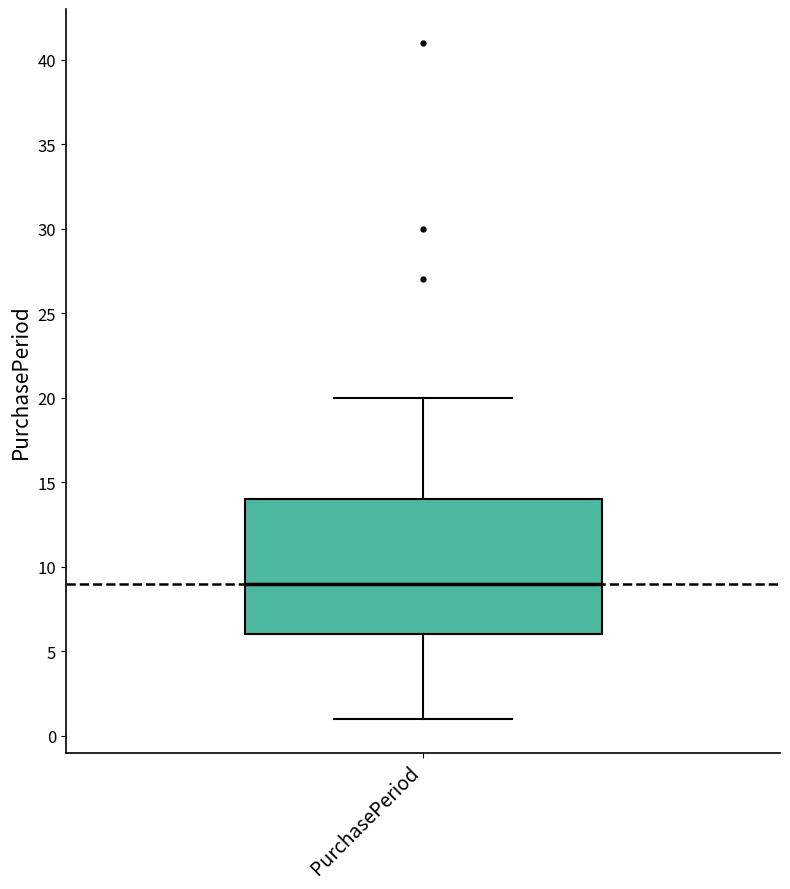

Read this box plot against the y-axis: the position of the median line, the range covered by the box, and the ends of both whiskers. The values are not printed on the chart, so give them approximately, as read against the axis.

median 9, box 6 to 14, whiskers 1 to 20